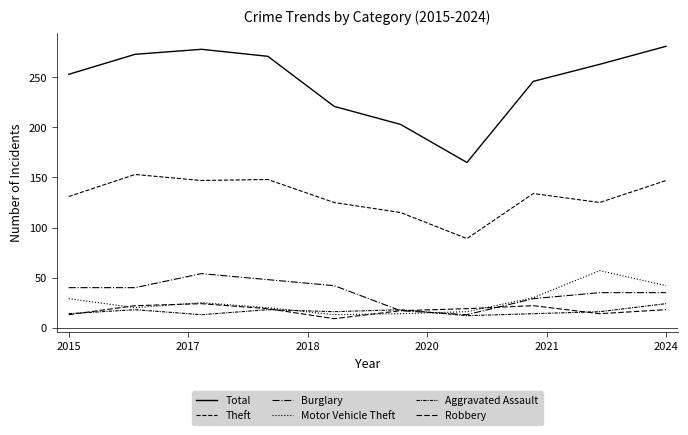

Is this an area chart (filled region under the line)?

No